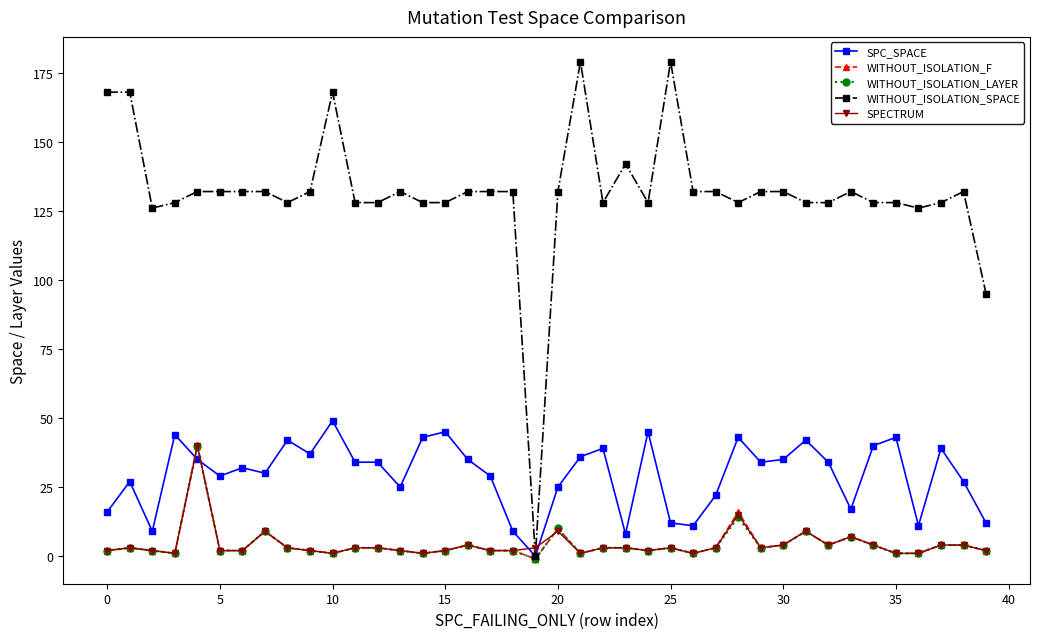

At how many categories does at least one series exceed 58?

39